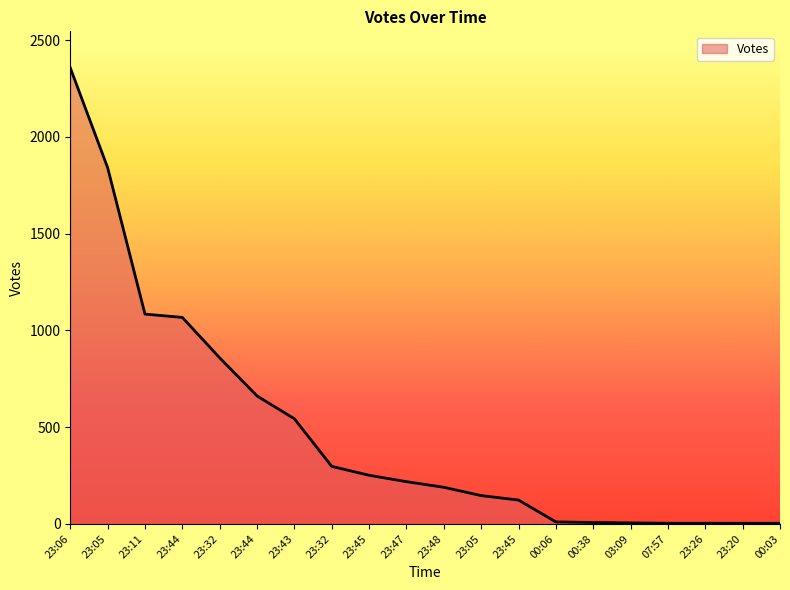

Count the number of categories in the chart.

20